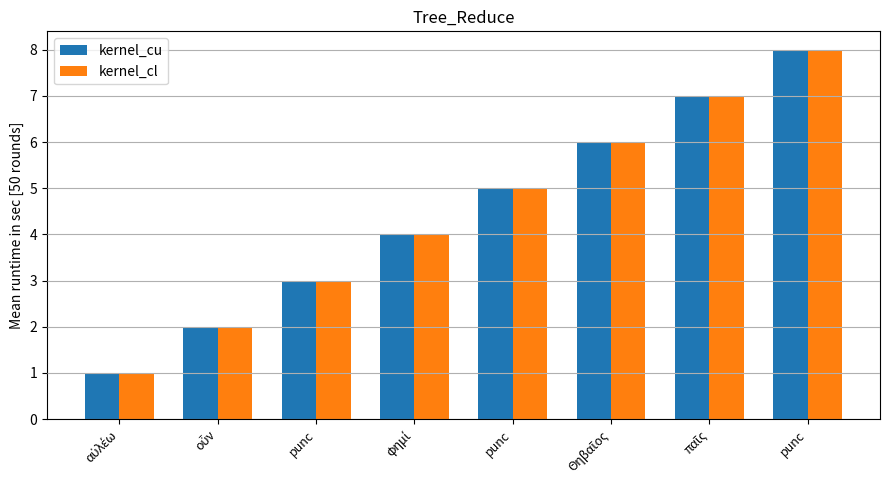

What is the label of the 2nd bar from the left?

οὖν